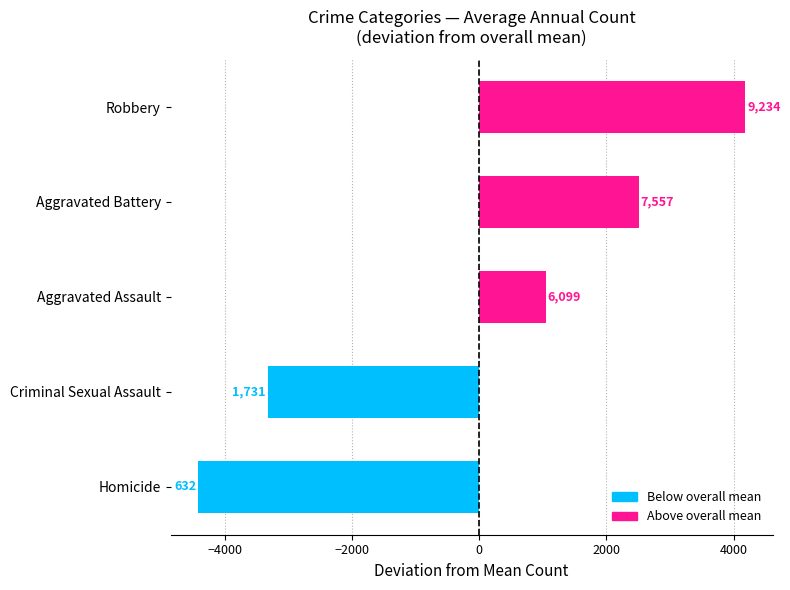

Is the value of Homicide at 2022 greater than the value of Criminal Sexual Assault at 2023?

No